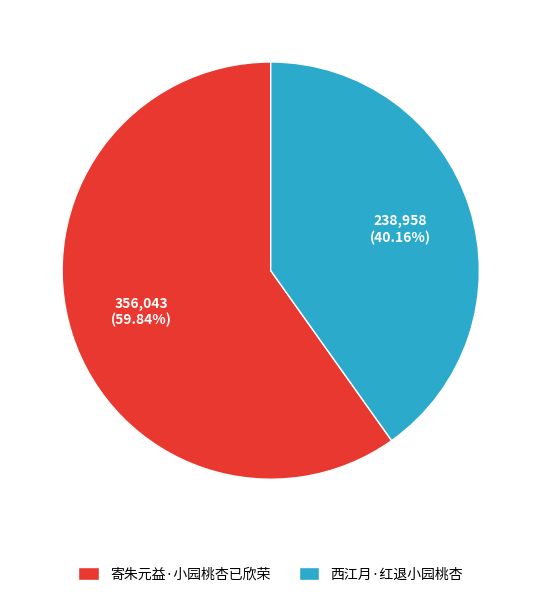

To the nearest percent, what percentage of the pie is 寄朱元益·小园桃杏已欣荣?

60%